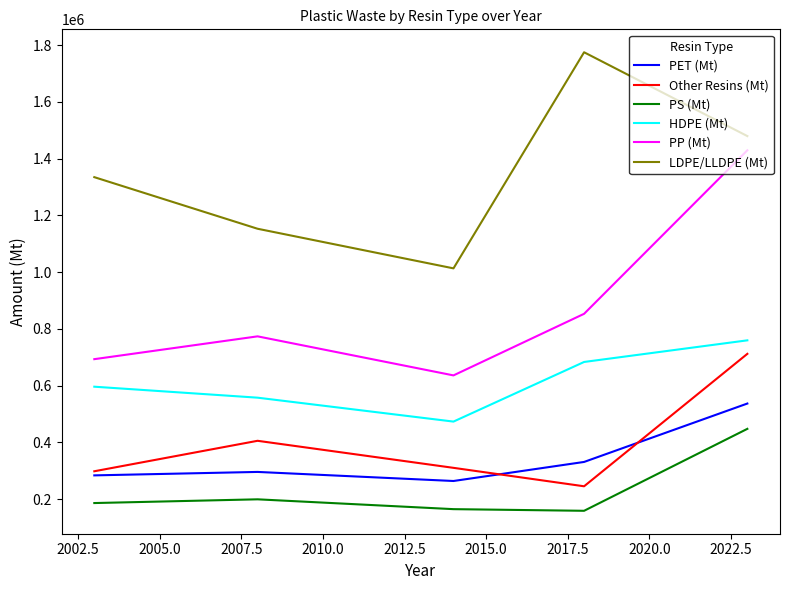

Which series has the largest total across all categories?

LDPE/LLDPE (Mt)